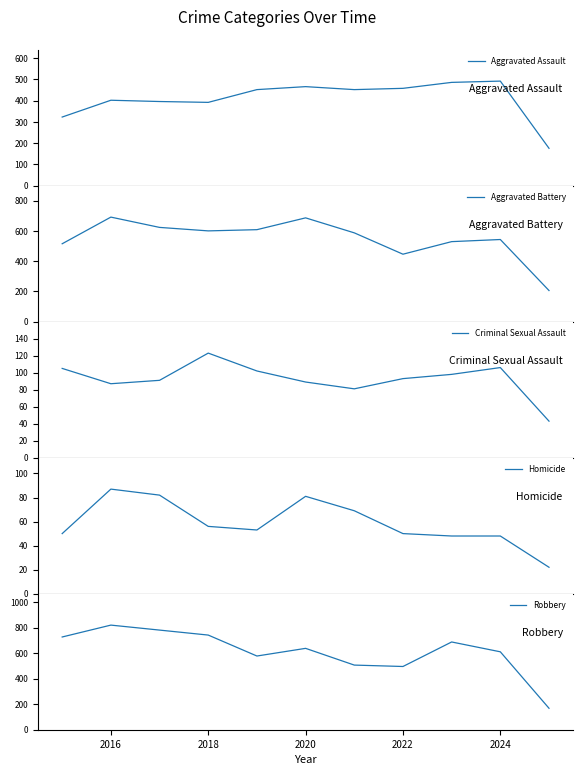

What is the lowest value of the Criminal Sexual Assault series?

43